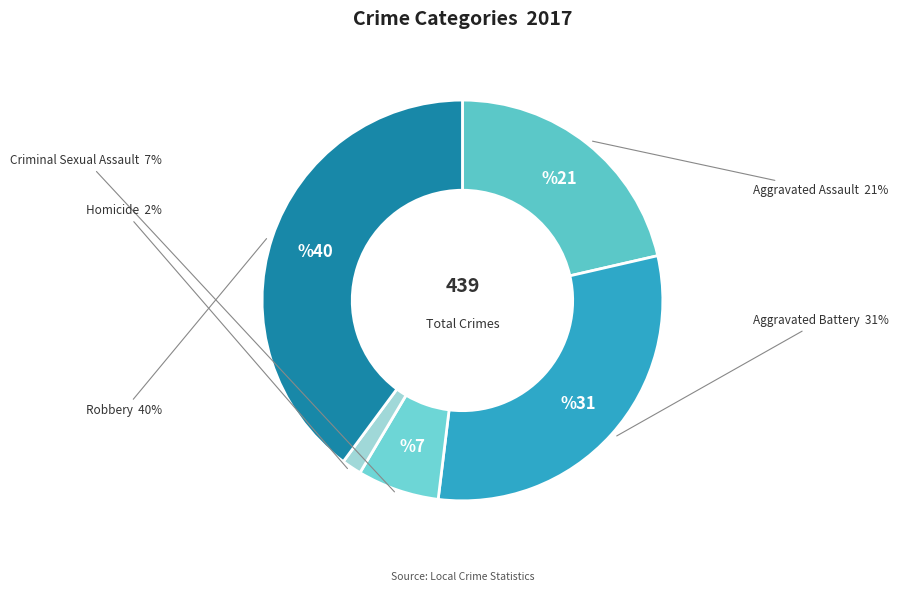

What percentage is the Aggravated Battery slice, to the nearest percent?

31%